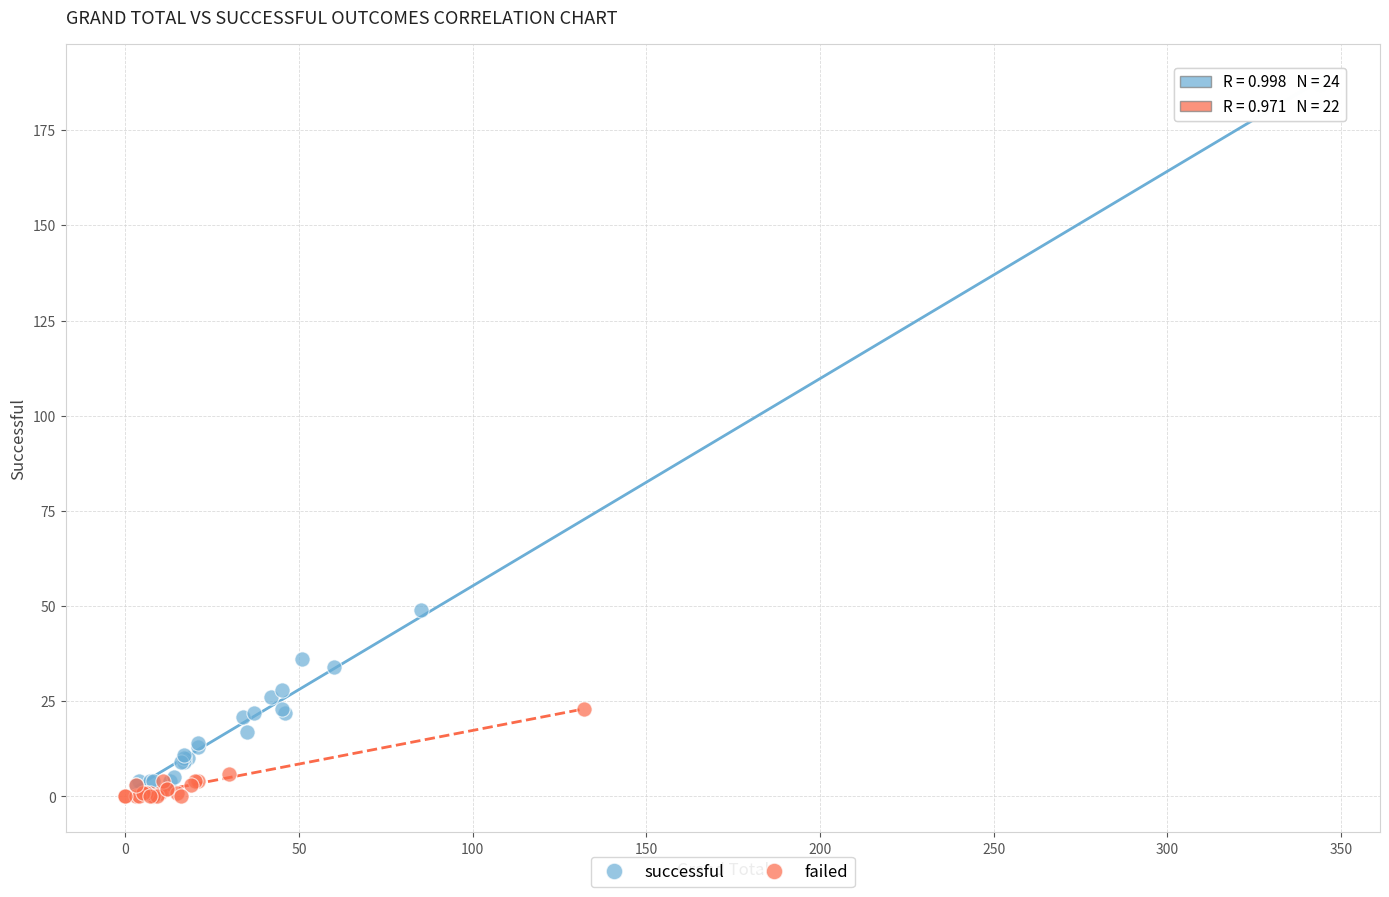

Which series has the largest Y range (max minus min)?

successful